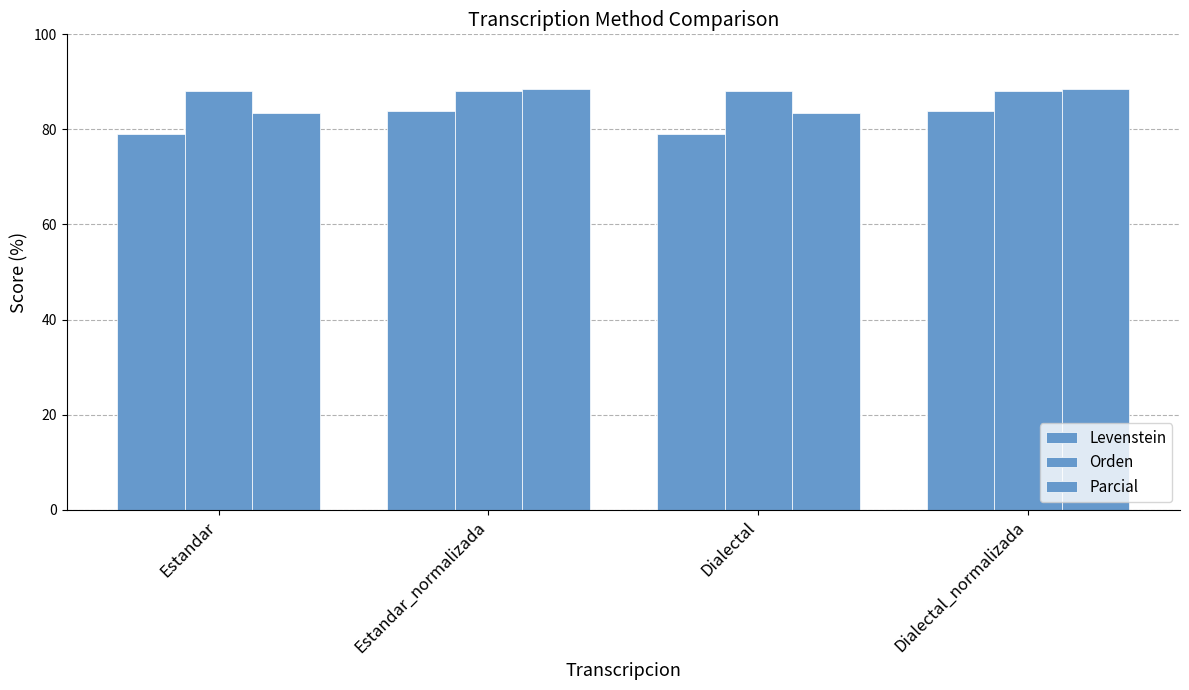

How many groups of bars are there?

4